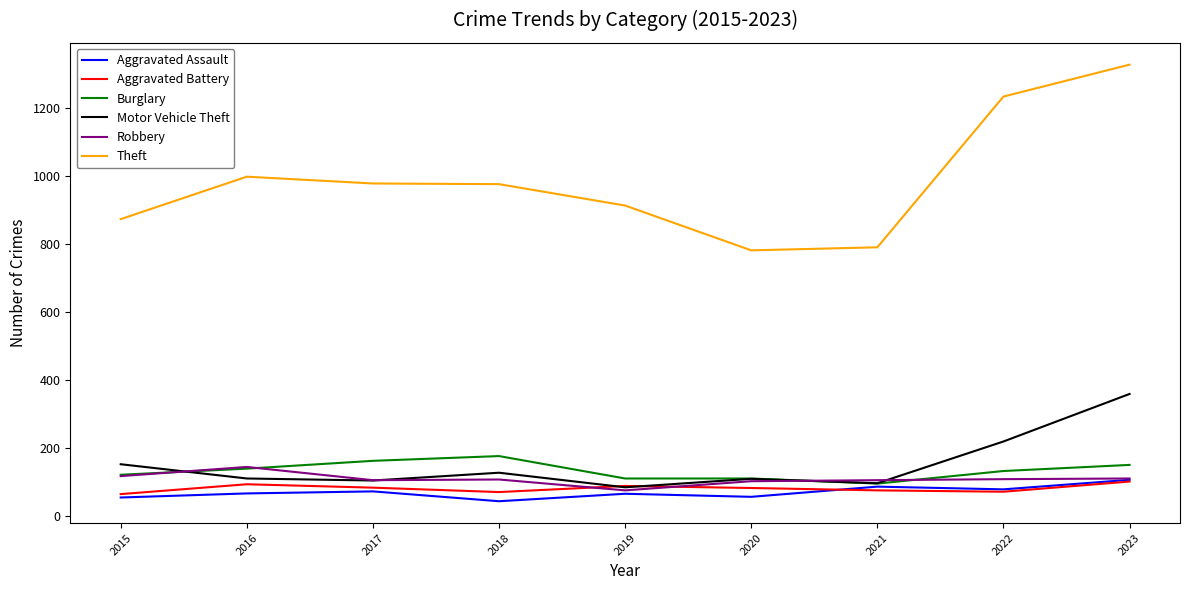

Between 2022 and 2023, which series saw the biggest shift?

Motor Vehicle Theft